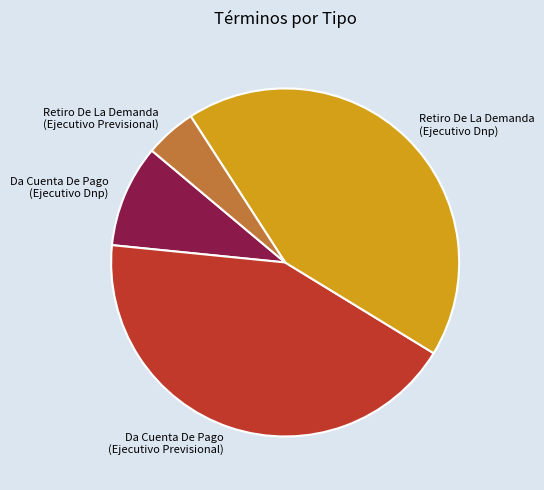

How many segments does this pie chart have?

4